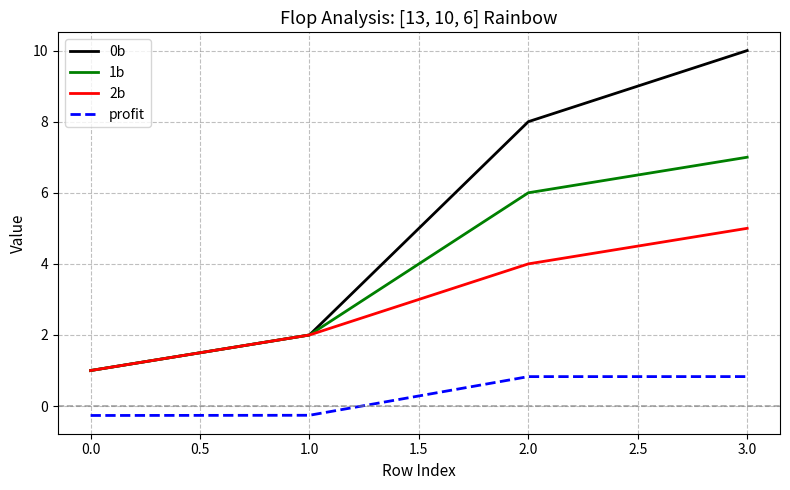

How many lines are shown in the chart?

4